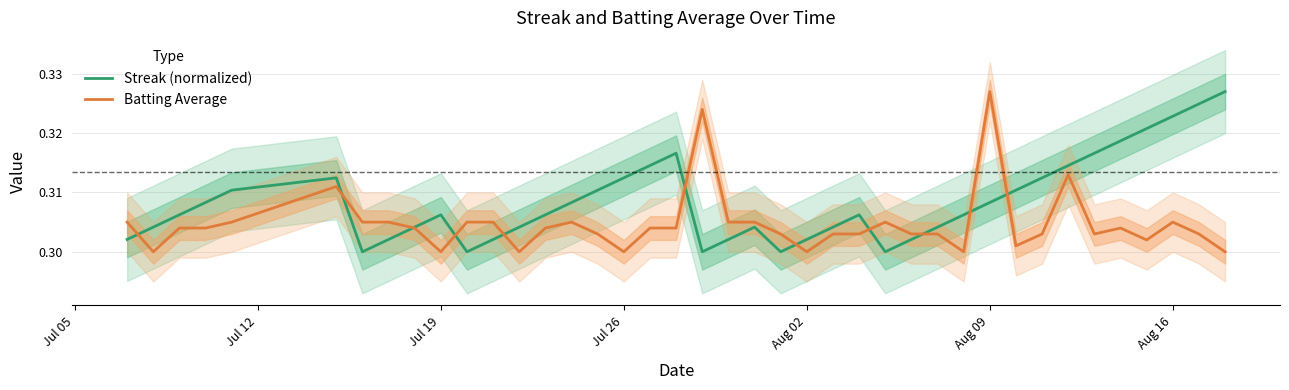

What is the maximum value for Batting Average?

0.3